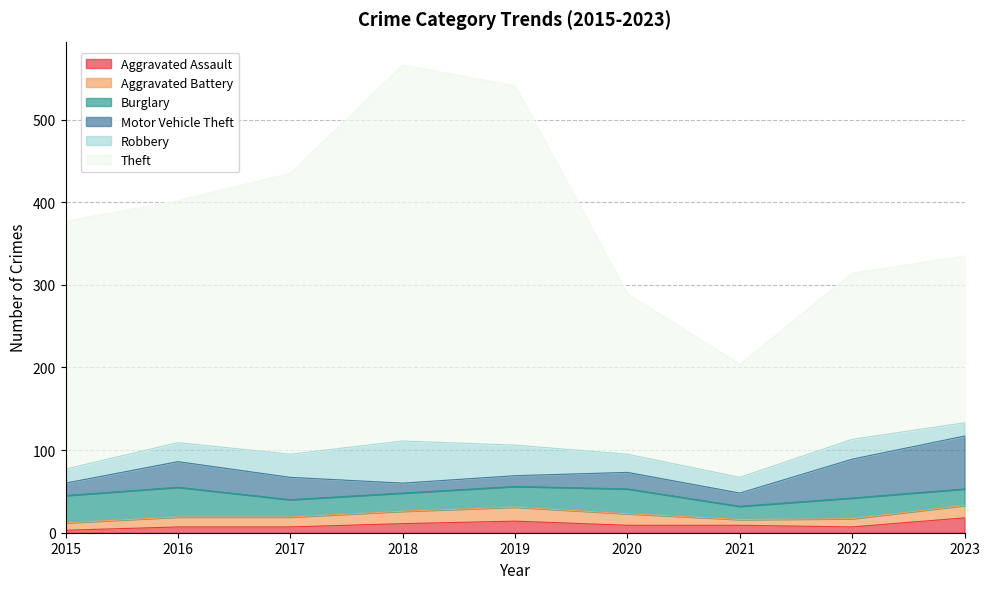

Reading right to left, what are all the values shown in this chart?

Aggravated Assault: 2023=18	2022=7	2021=9	2020=9	2019=14	2018=11	2017=7	2016=7	2015=3
Aggravated Battery: 2023=15	2022=10	2021=7	2020=14	2019=17	2018=15	2017=12	2016=12	2015=9
Burglary: 2023=20	2022=25	2021=16	2020=30	2019=25	2018=22	2017=21	2016=36	2015=33
Motor Vehicle Theft: 2023=64	2022=47	2021=16	2020=20	2019=13	2018=12	2017=27	2016=31	2015=15
Robbery: 2023=16	2022=24	2021=19	2020=22	2019=37	2018=51	2017=28	2016=23	2015=17
Theft: 2023=202	2022=201	2021=137	2020=194	2019=435	2018=455	2017=340	2016=293	2015=300